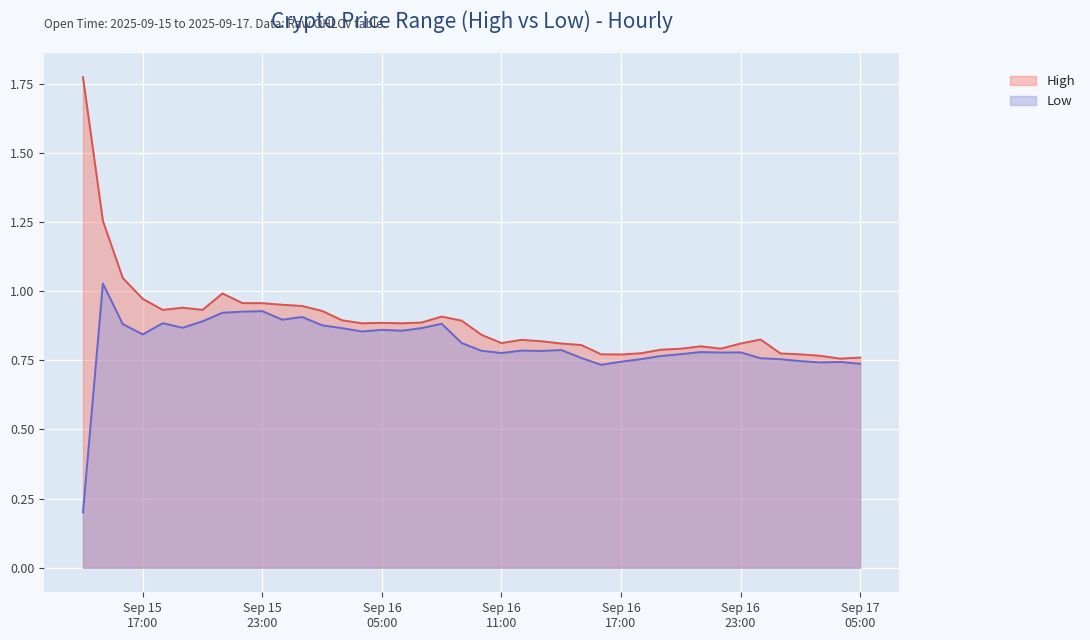

Which category has the lowest value in the High series?

2025-09-17 04:00:00